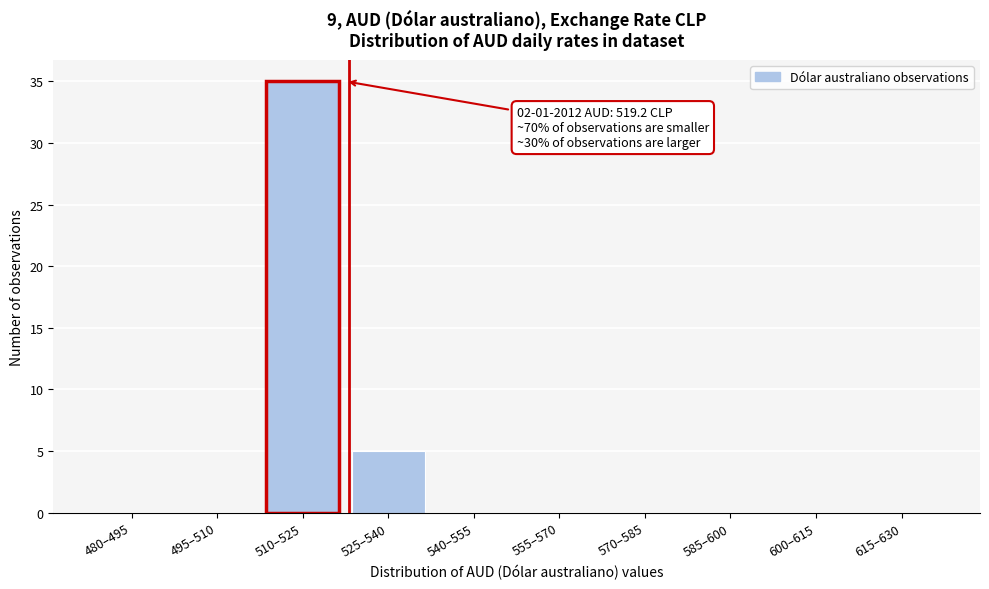

Reading left to right, extract all data points from this chart.

480–495=0	495–510=0	510–525=35	525–540=5	540–555=0	555–570=0	570–585=0	585–600=0	600–615=0	615–630=0